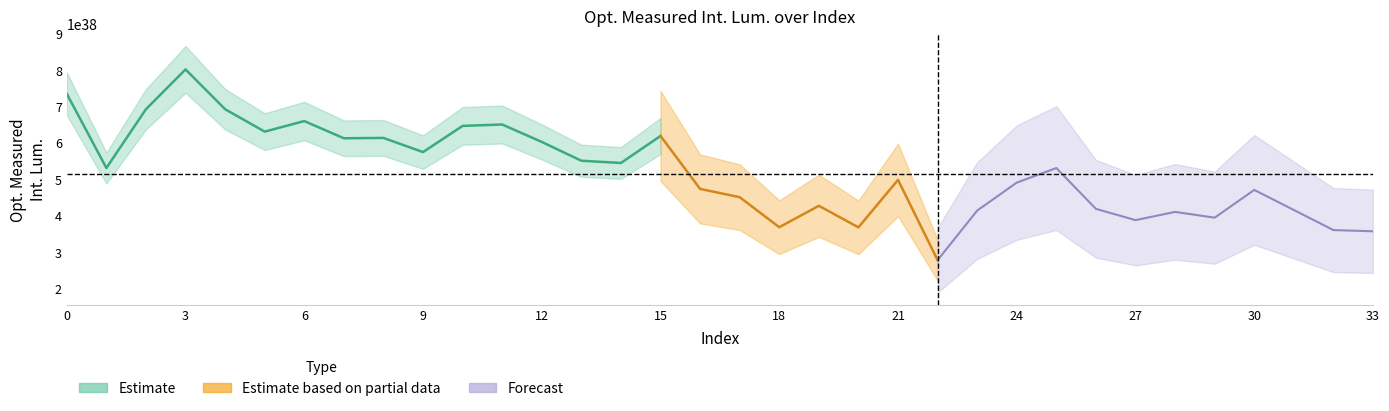

Reading right to left, extract all data points from this chart.

357656544205061902437011441551109259264	360968398823849365314175484417961623552	416137221515317367542381045234100338688	471258587558471929658034707824921018368	395073210404050888279602118535900299264	410893305106286682837341399668003700736	388282149904758164767164332671384944640	419311351910061865673891631894573875200	531339578827887162391156224073763127296	491431288641168184299409863244035129344	414559347352602067560768460162324234240	278343862647884695978722460998632996864	498892986054421385438213364863882756096	368443803087728203737945590282579869696	427683744625190820030527246531913842688	368816599830481566390690494287248883712	451298619510942428591625345550352646144	474115840682365925674921325027949281280	619491085131417509077456803821520945152	545316655768192570127434401220487282688	551444530428560792375700948869655298048	603096288325693372807999387438055161856	650987630711719808439429852070556991488	647171230541049327846449927613547806720	575252572298164514980374264592700801024	614114323330846330526801034478507524096	613193093588480633665476253086627397632	660443692894274896442075278588845752320	631404331383373478670600829120272138240	692993737891061280621093604450113683456	802297293514181934443390754411790729216	693029271931813312526870571466839031808	531540143978114090003562313005536378880	735306236474258570659287377007343566848